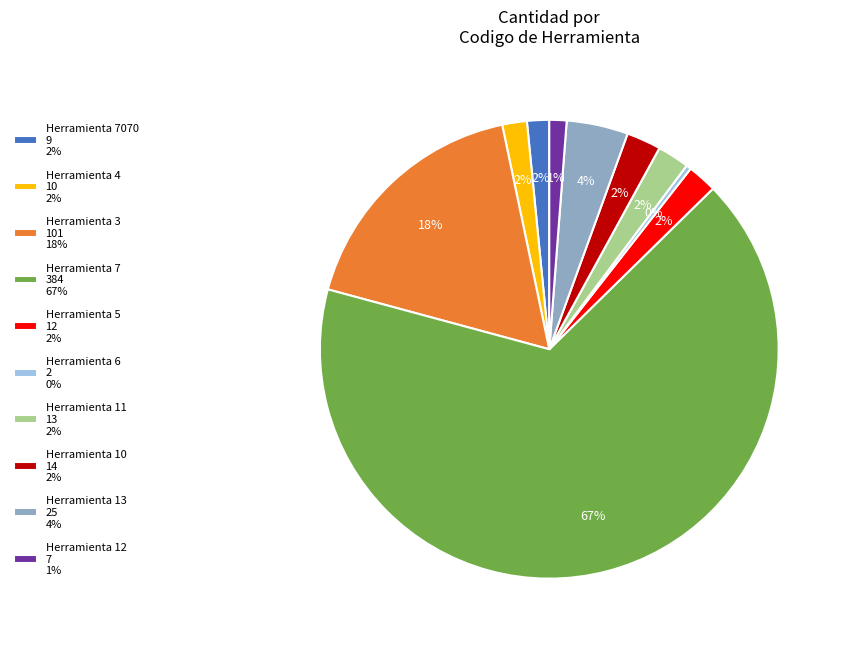

What percentage is the Herramienta 12 7 1% slice, to the nearest percent?

1%